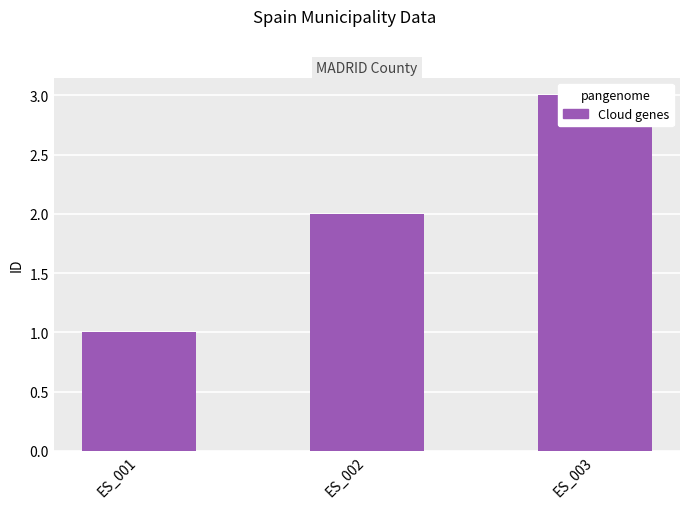

List the labels in order of value, largest first.

ES_003, ES_002, ES_001